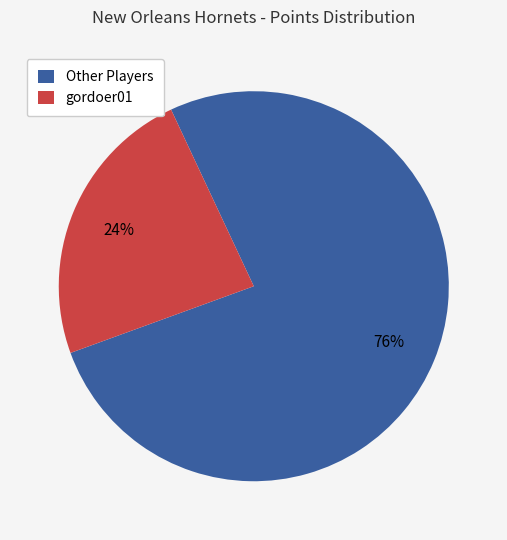

To the nearest percent, what is the average slice percentage?

50%